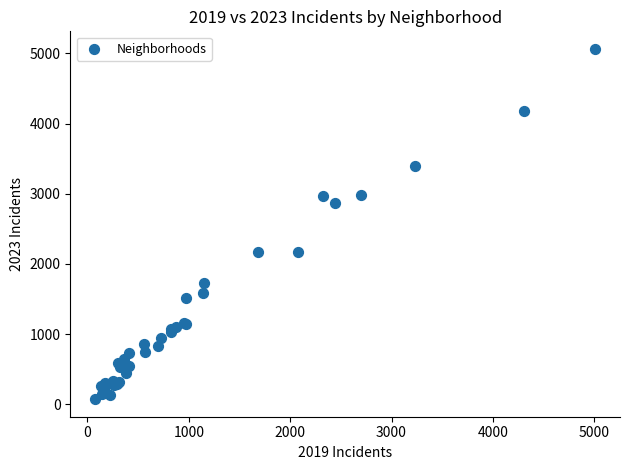

What Y value in the scatter plot is closest to 2567?

2862